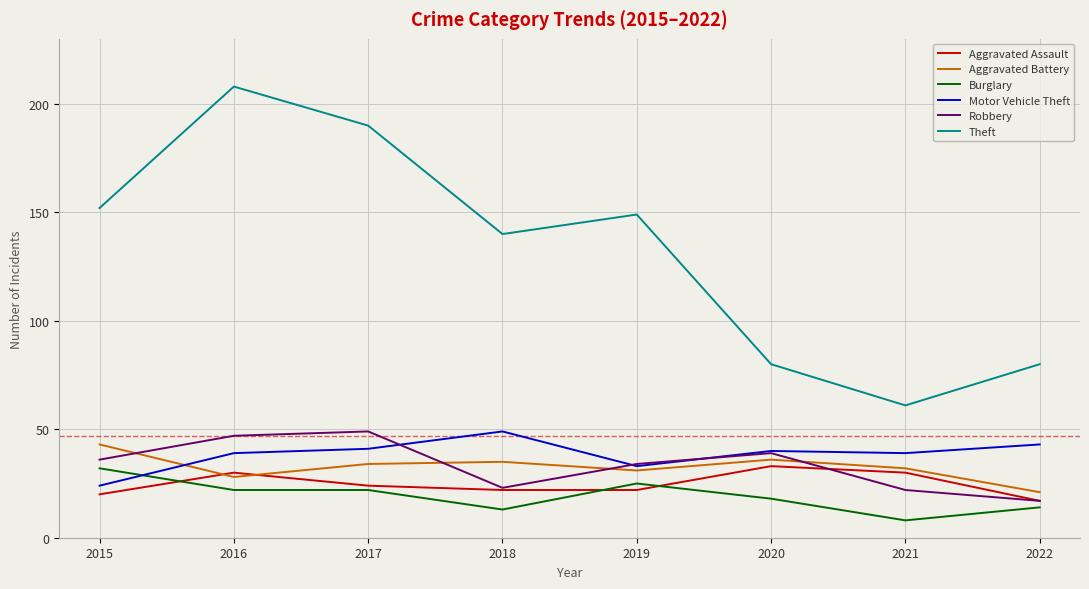

Reading right to left, transcribe all the data shown in this chart.

Aggravated Assault: 2022=17	2021=30	2020=33	2019=22	2018=22	2017=24	2016=30	2015=20
Aggravated Battery: 2022=21	2021=32	2020=36	2019=31	2018=35	2017=34	2016=28	2015=43
Burglary: 2022=14	2021=8	2020=18	2019=25	2018=13	2017=22	2016=22	2015=32
Motor Vehicle Theft: 2022=43	2021=39	2020=40	2019=33	2018=49	2017=41	2016=39	2015=24
Robbery: 2022=17	2021=22	2020=39	2019=34	2018=23	2017=49	2016=47	2015=36
Theft: 2022=80	2021=61	2020=80	2019=149	2018=140	2017=190	2016=208	2015=152